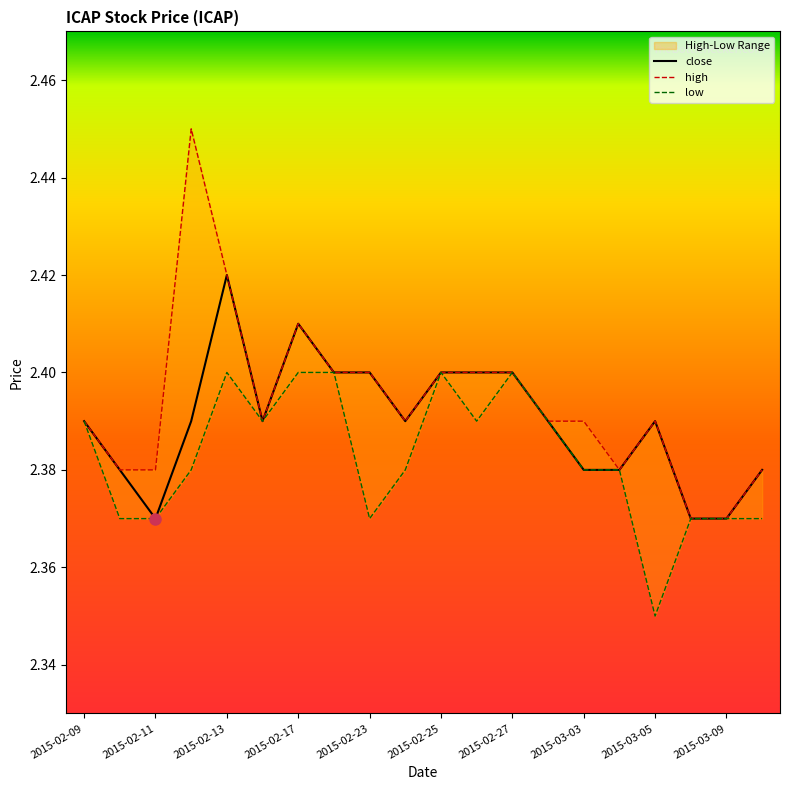

Is it true that close equals 3.7 at 2015-02-27?

False